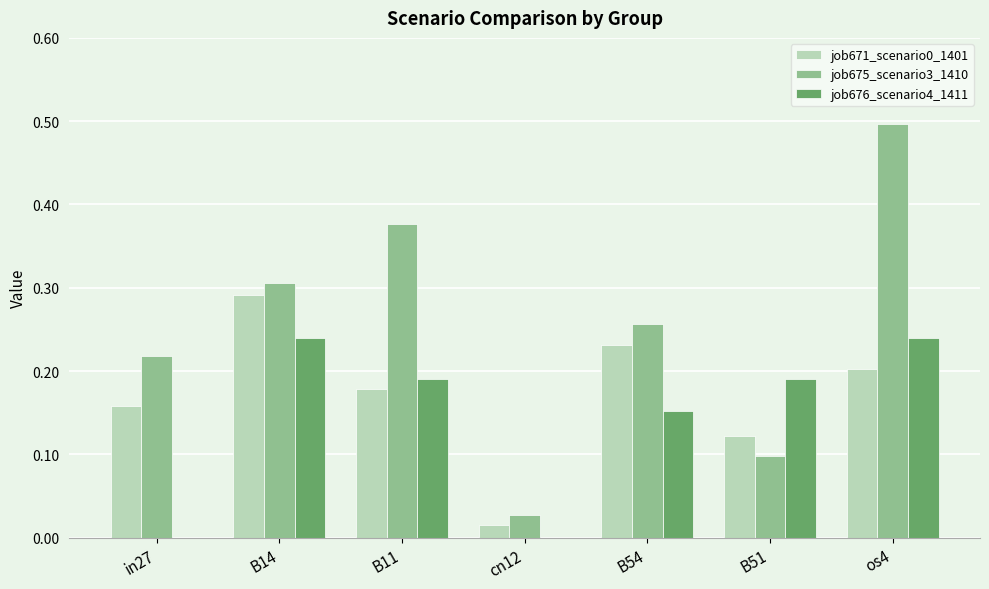

Between in27 and B54, which series saw the biggest shift?

job676_scenario4_1411